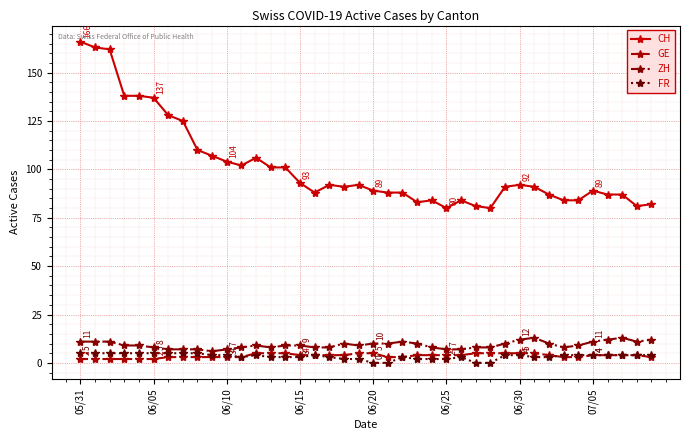

What is the value of the GE point at the 30th from the left?

5